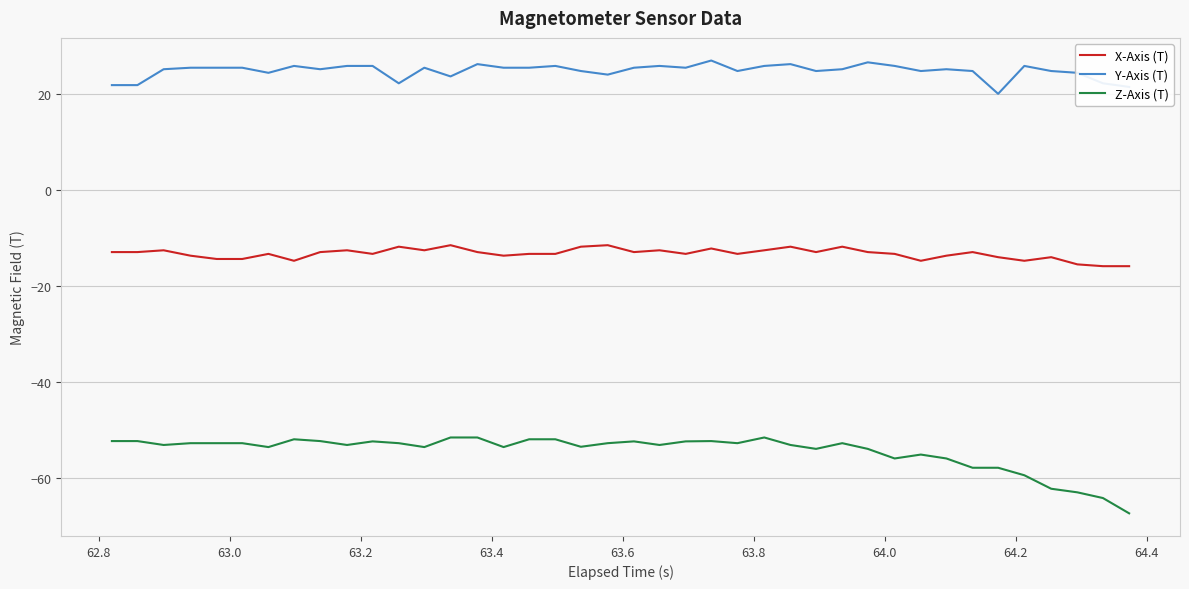

List the series in order of their overall mean, lowest first.

Z-Axis (T), X-Axis (T), Y-Axis (T)